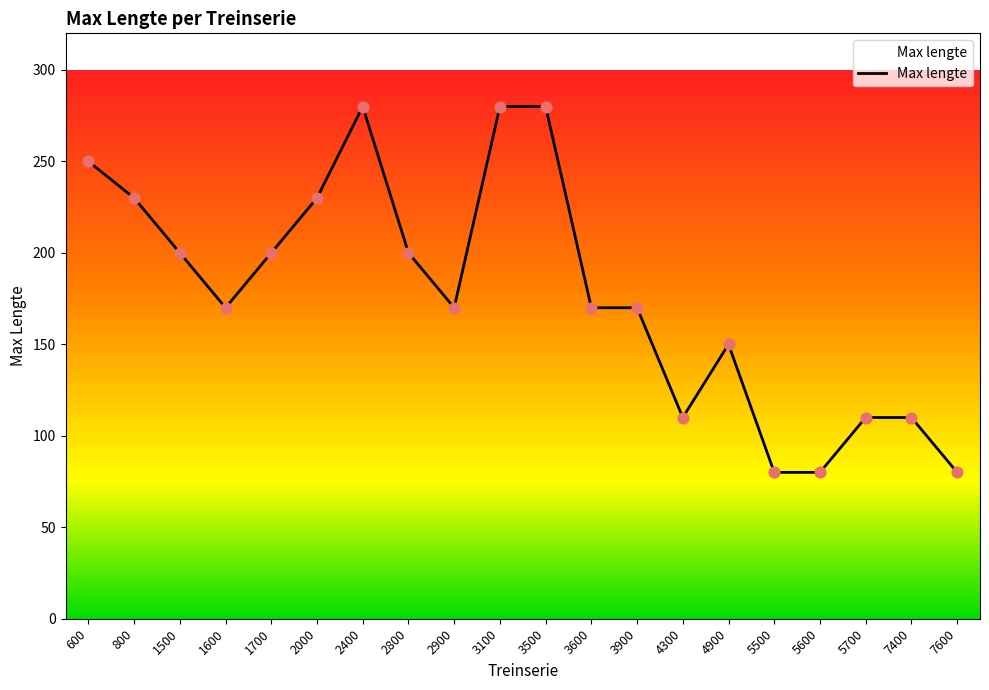

What is the ratio of the value at 3900 to the value at 800?

0.7